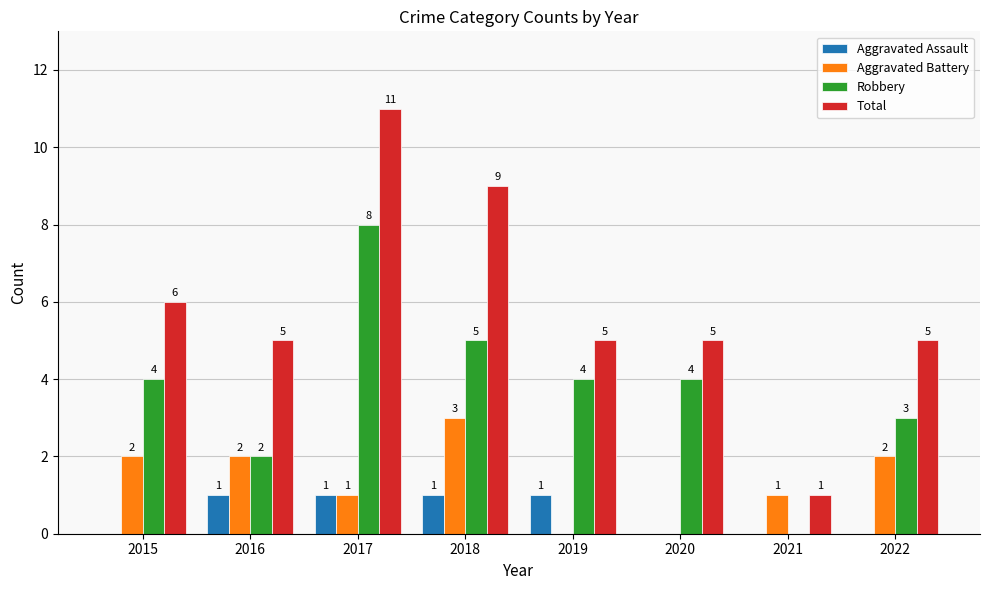

How many positive values does the Aggravated Battery series have?

6